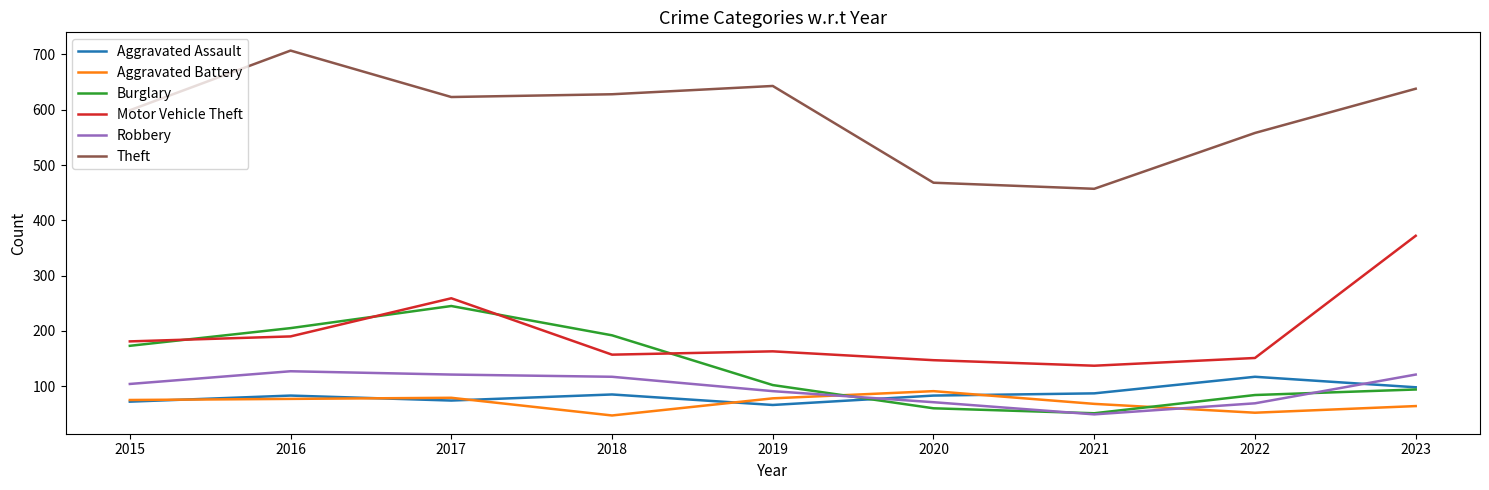

In Motor Vehicle Theft, how many points are lower than both neighbors (excluding endpoints)?

2